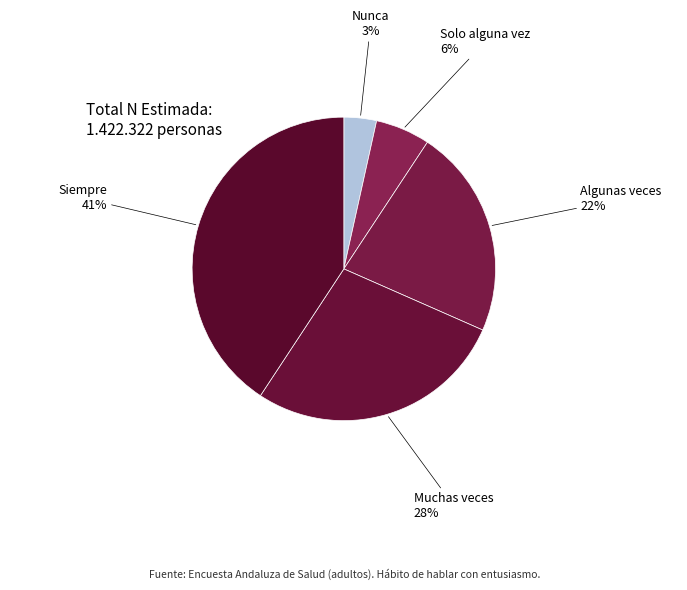

What percentage is the Muchas veces slice, to the nearest percent?

28%